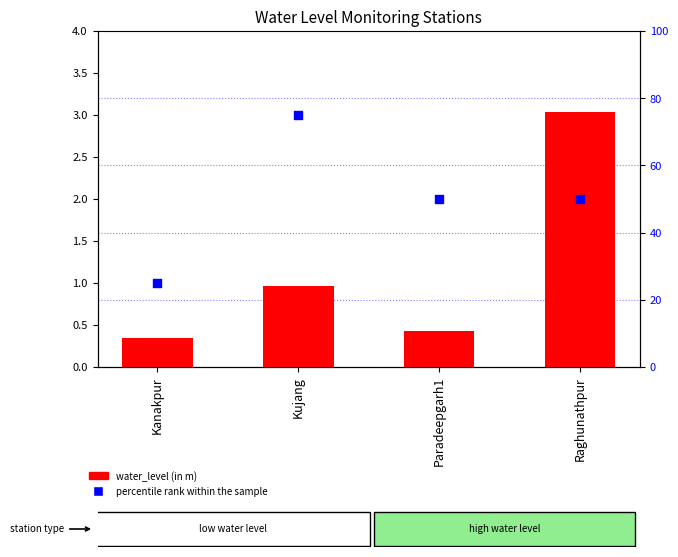

Which series has the largest Y range (max minus min)?

percentile rank within the sample